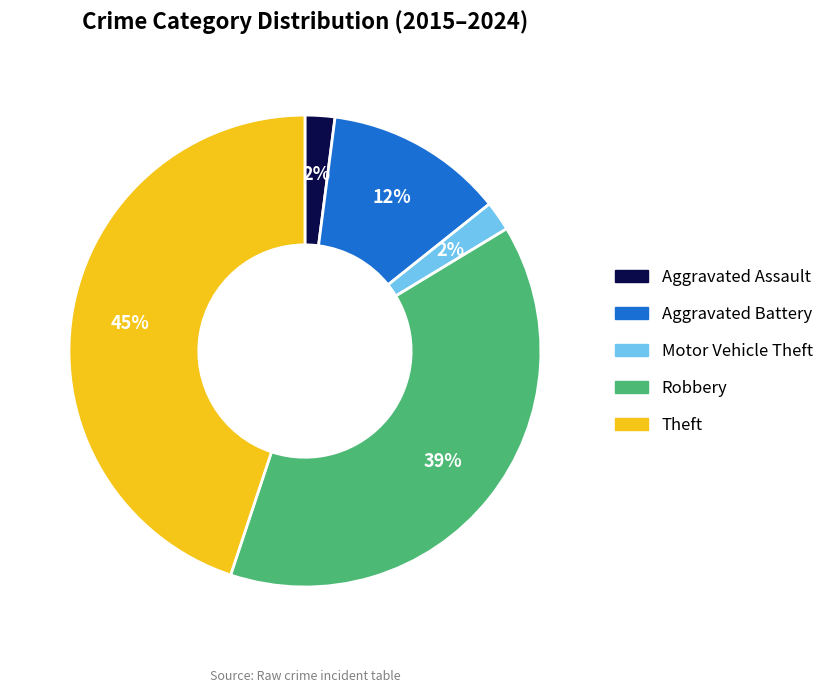

To the nearest percent, what percentage of the pie is Robbery?

39%